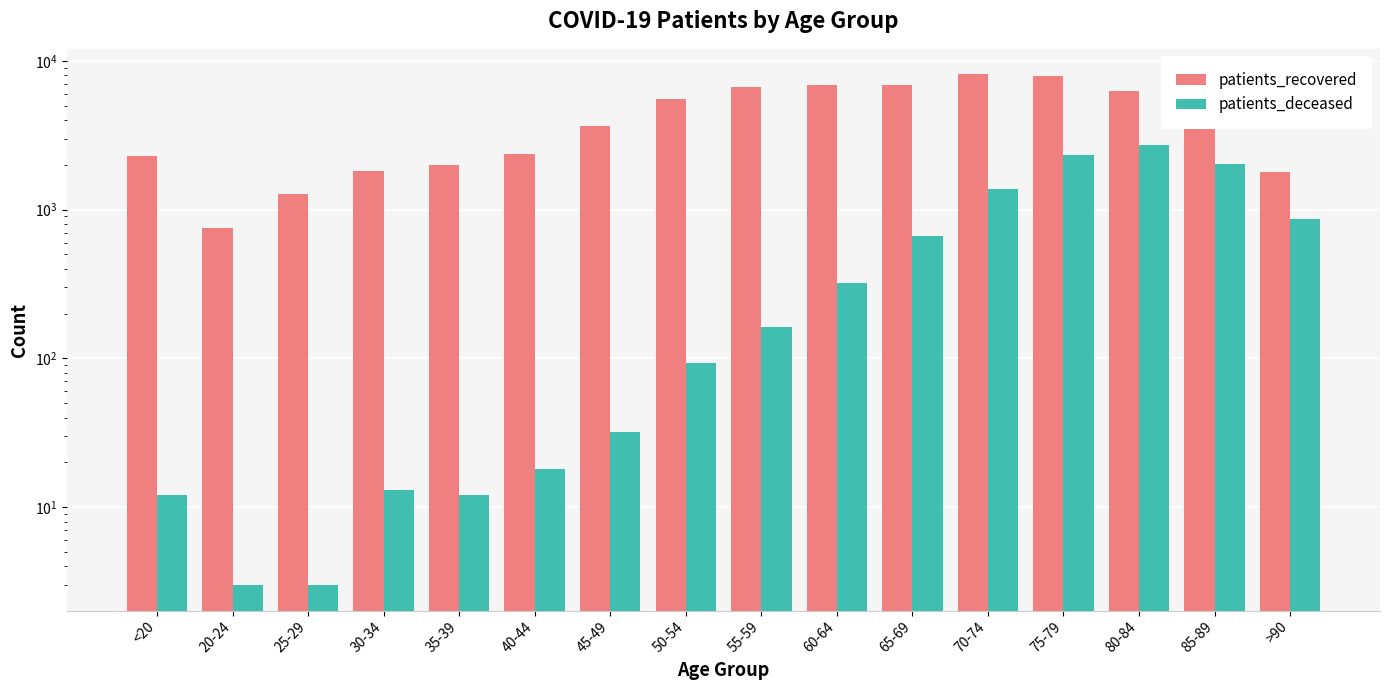

List the labels in order of patients_deceased value, smallest first.

20-24, 25-29, <20, 35-39, 30-34, 40-44, 45-49, 50-54, 55-59, 60-64, 65-69, >90, 70-74, 85-89, 75-79, 80-84